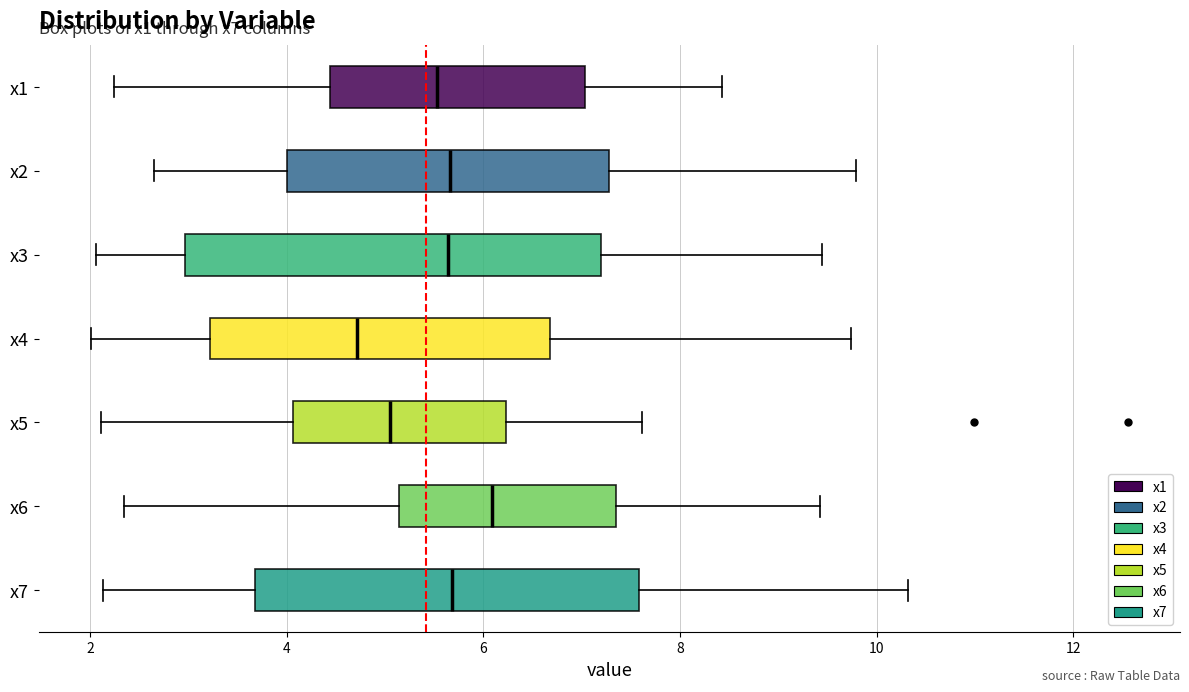

Which box has the furthest to the left median line?

x4